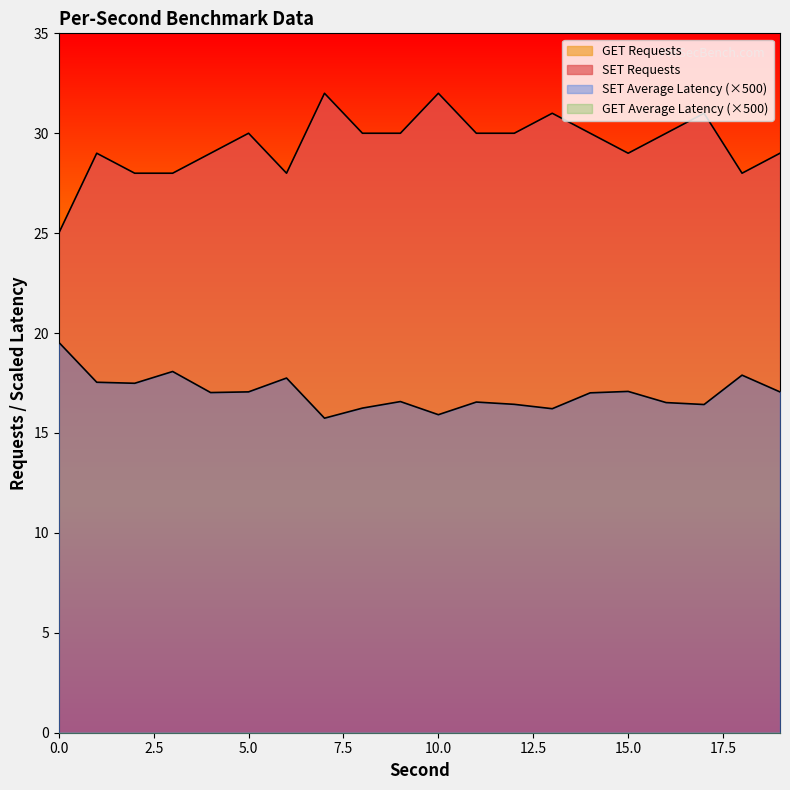

Which category has the highest value in the SET Requests series?

7